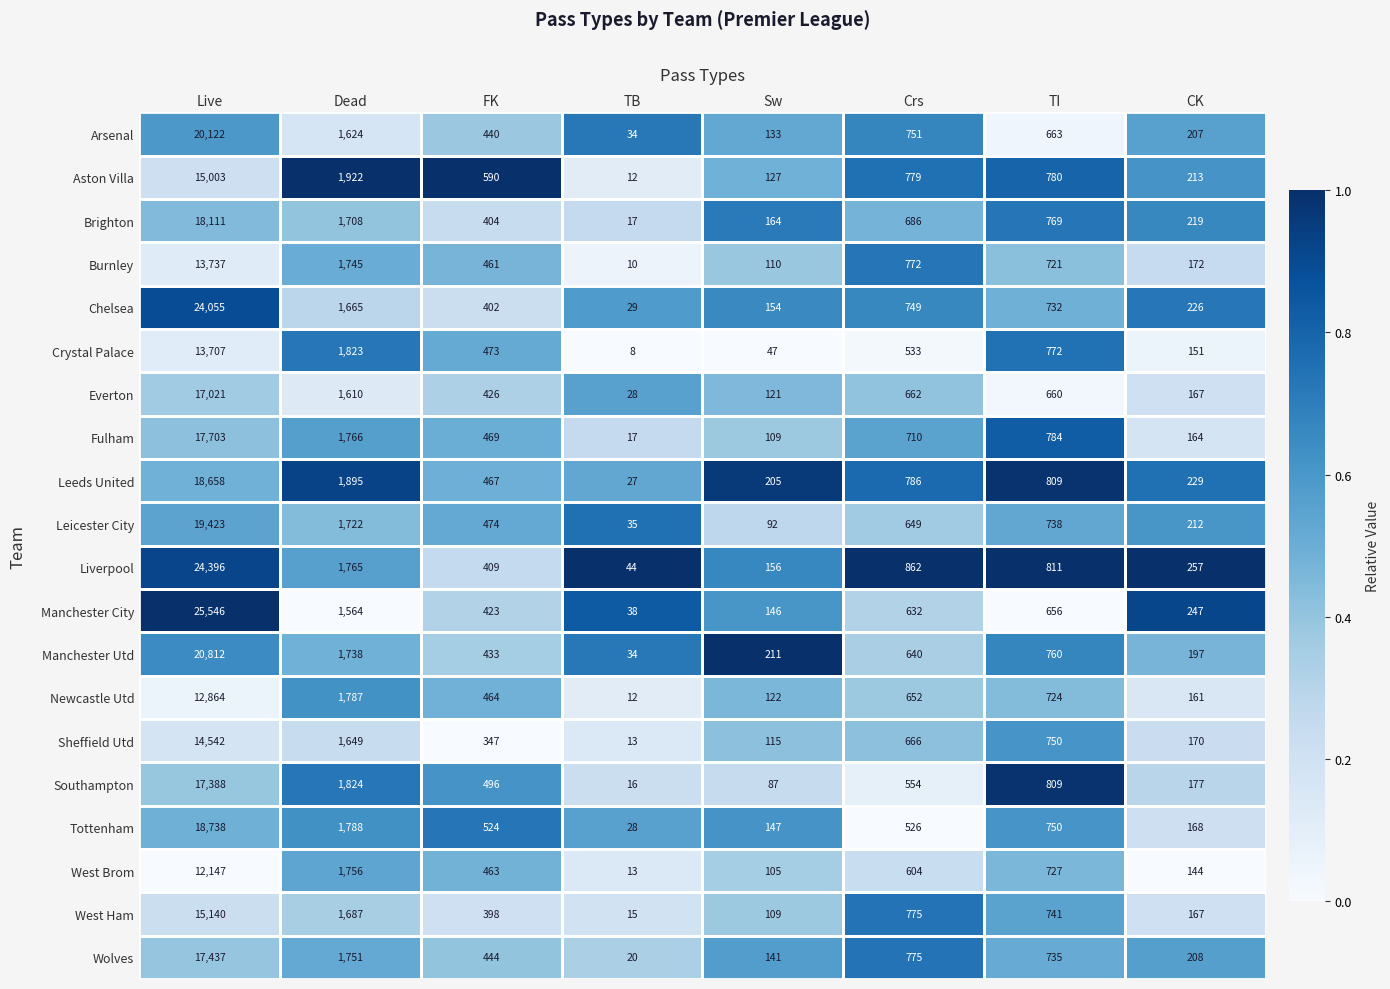

How many series are shown in this chart?

20